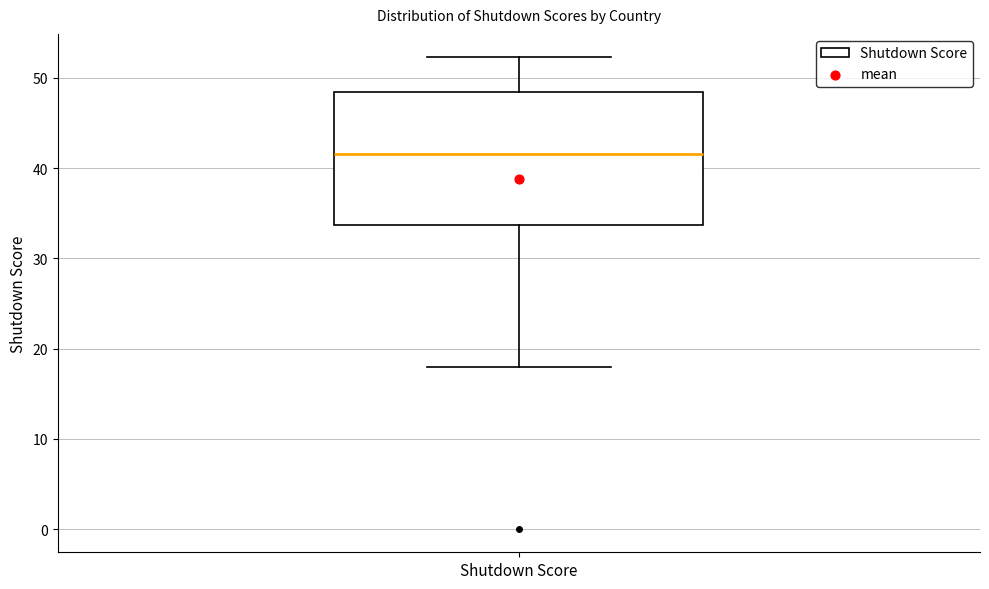

Where does the upper whisker of the box for Shutdown Score end on the y-axis? The values are not printed on the chart, so give them approximately, as read against the axis.

52